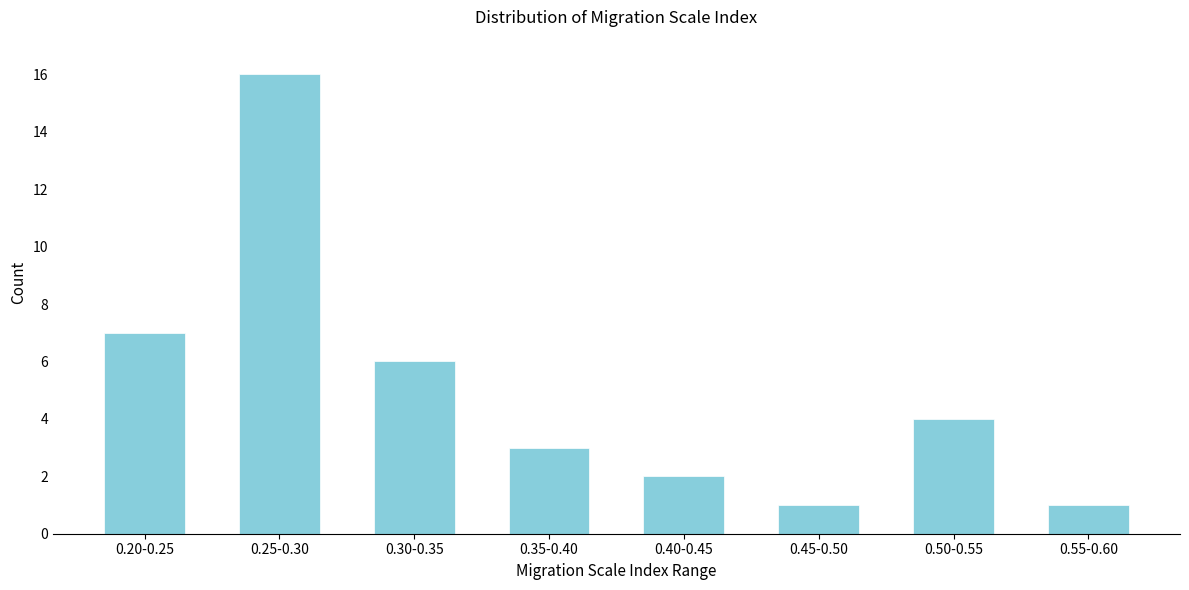

Reading right to left, transcribe all the data shown in this chart.

1	4	1	2	3	6	16	7